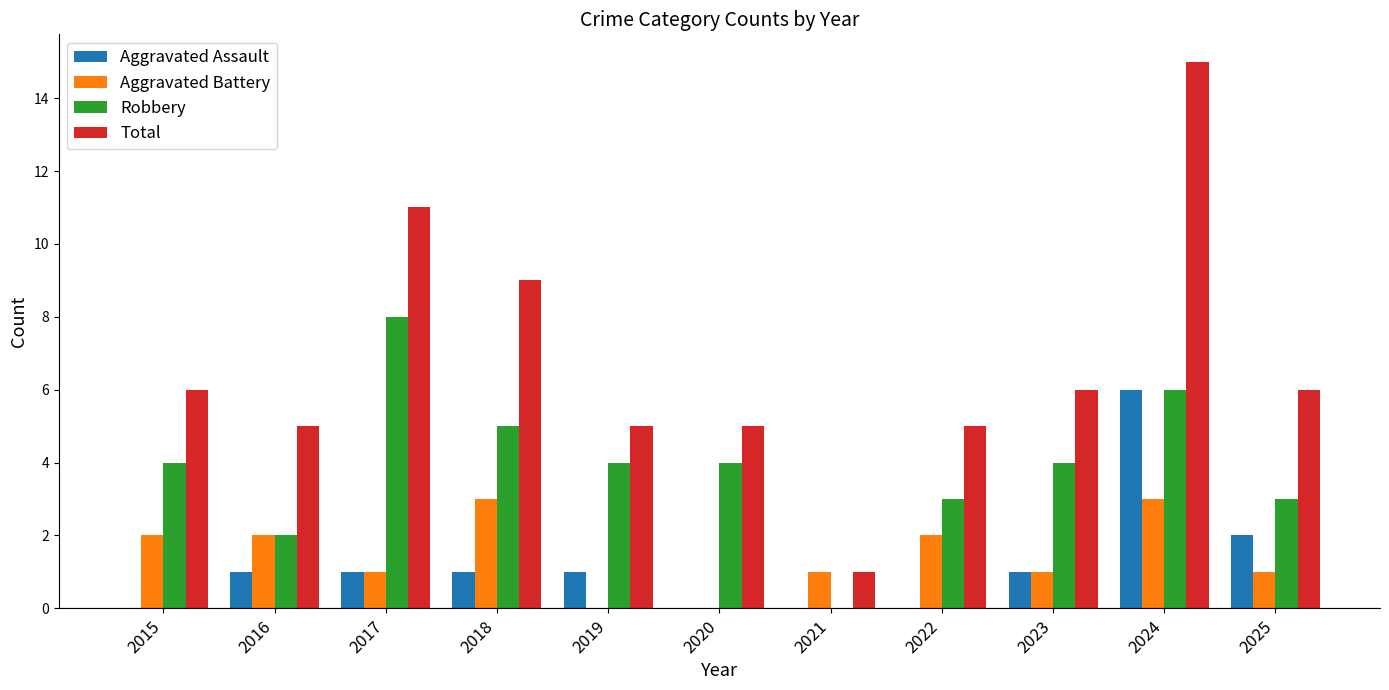

Which series changed the most between 2015 and 2020?

Aggravated Battery